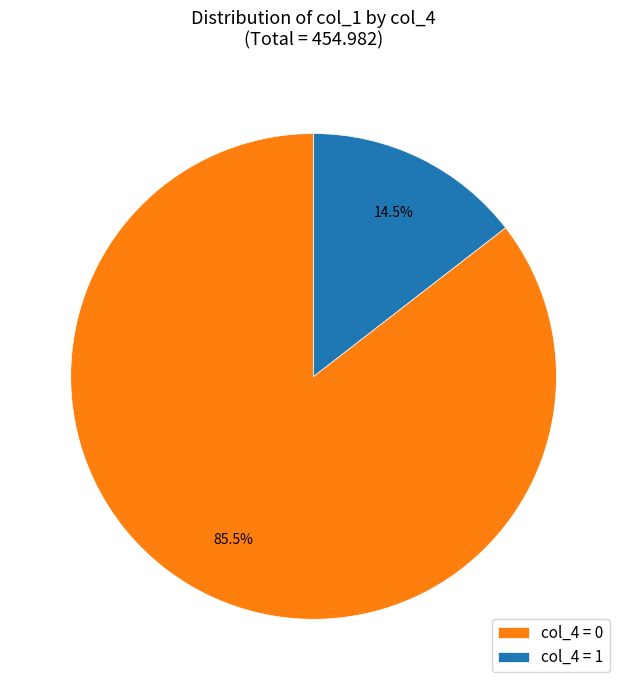

Which has a higher value, col_4 = 1 or col_4 = 0?

col_4 = 0